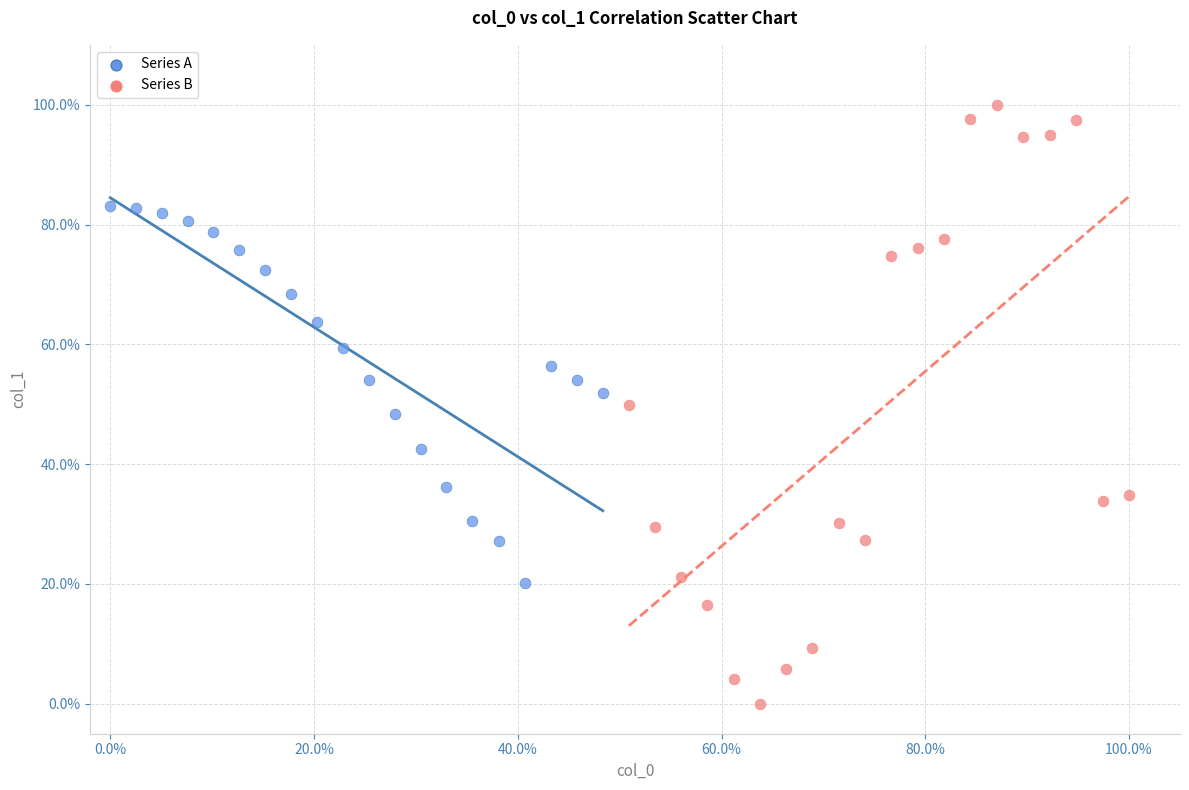

Which series has the widest spread of Y values?

Series B